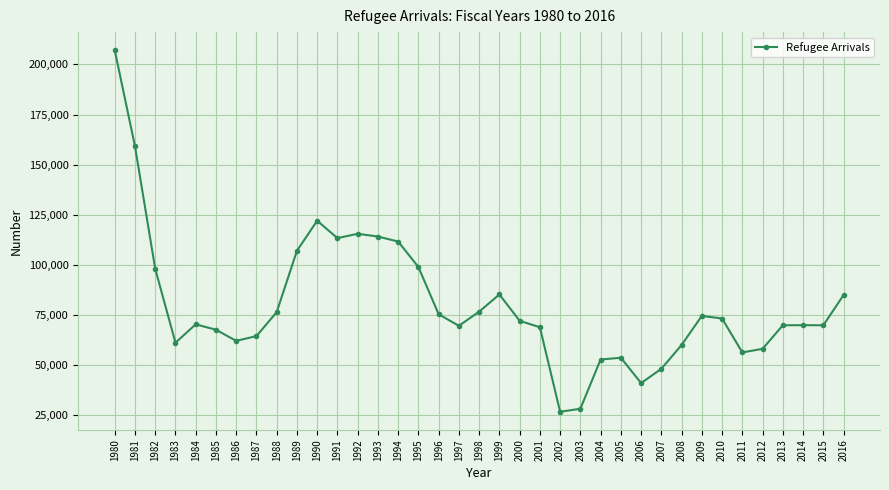

What is the approximate value at 2001?

68920